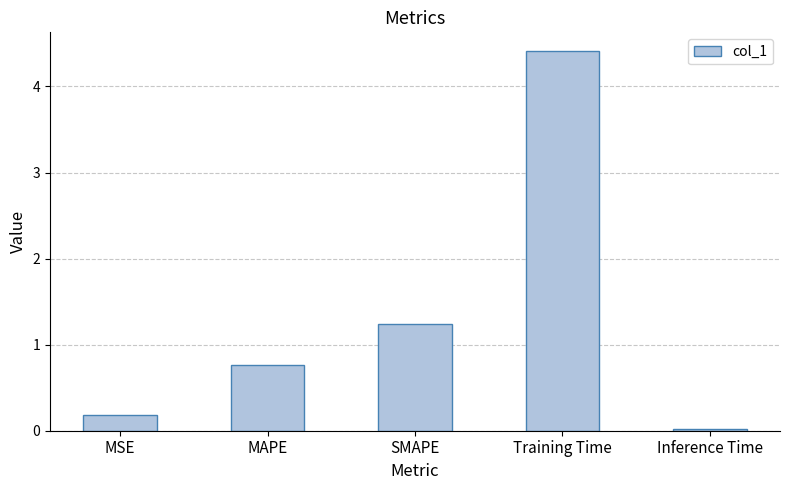

Between Training Time and MSE, which is larger?

Training Time